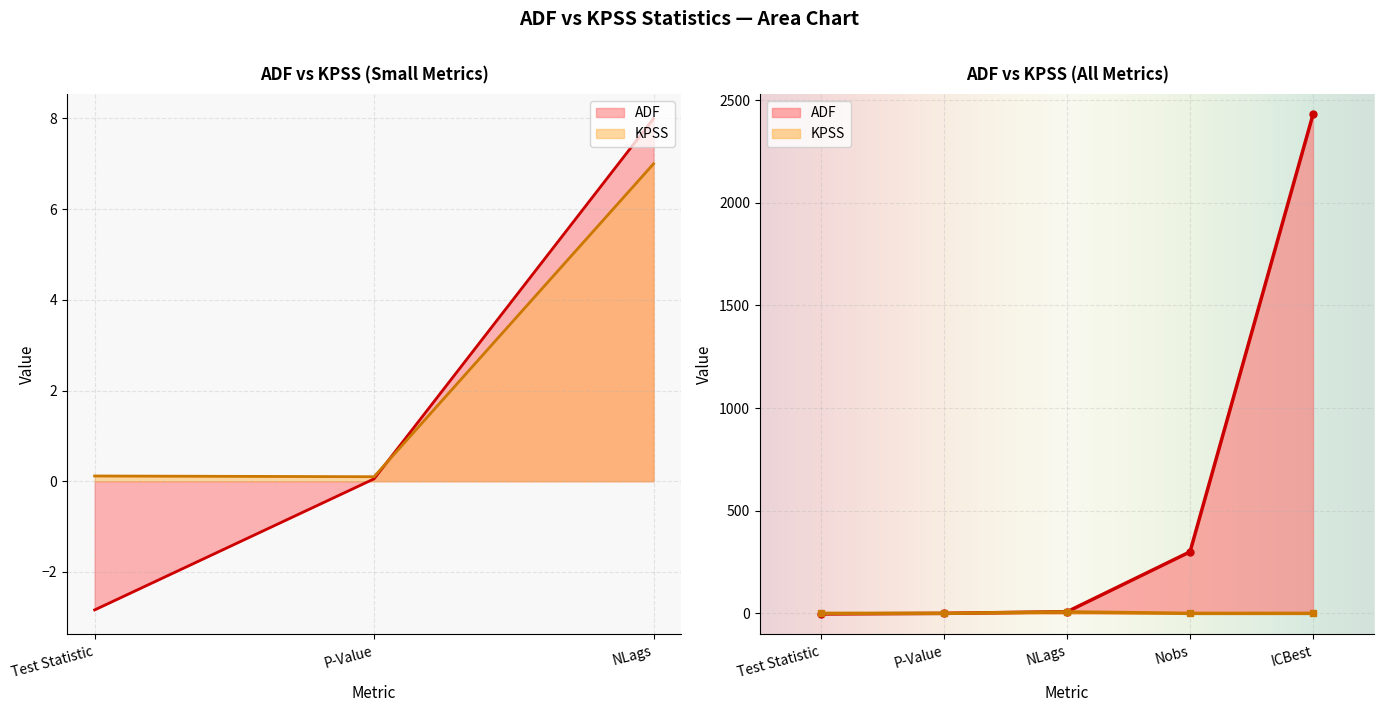

How many negative values does the ADF series have?

1